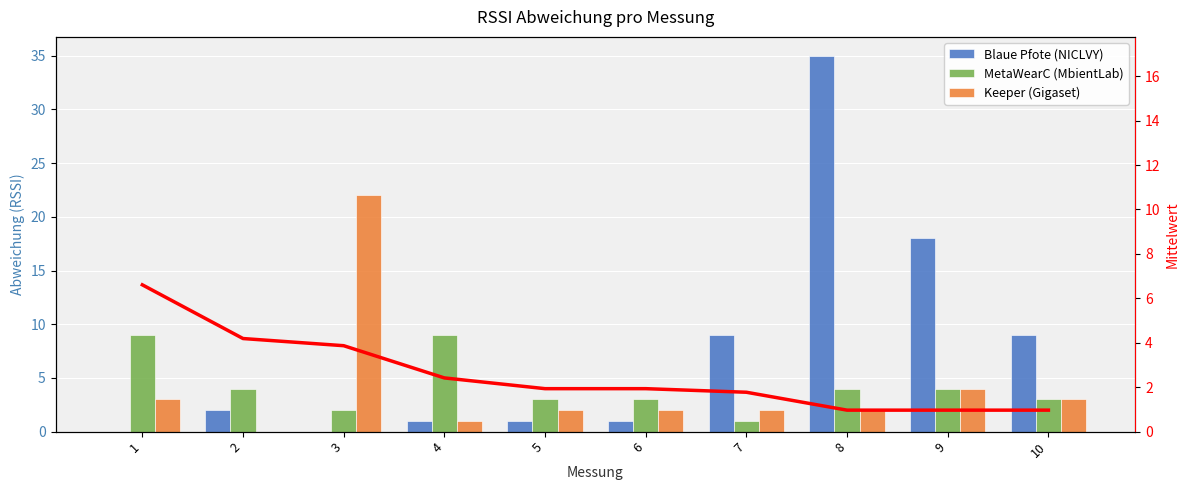

At which label does MetaWearC (MbientLab) reach its peak?

1